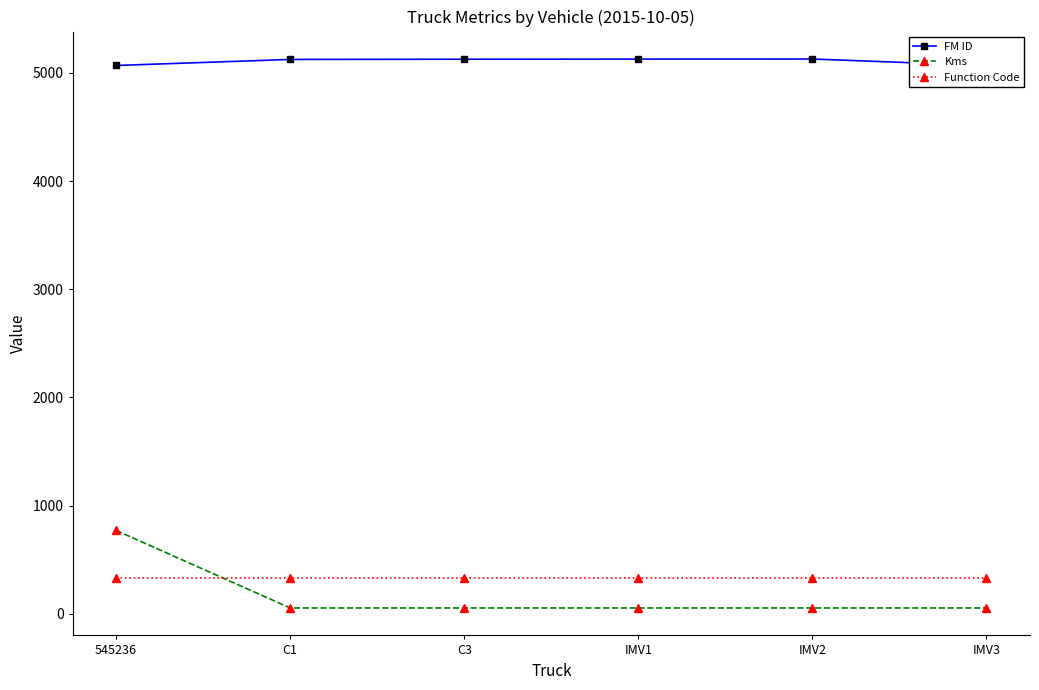

What position from the right is C3?

4